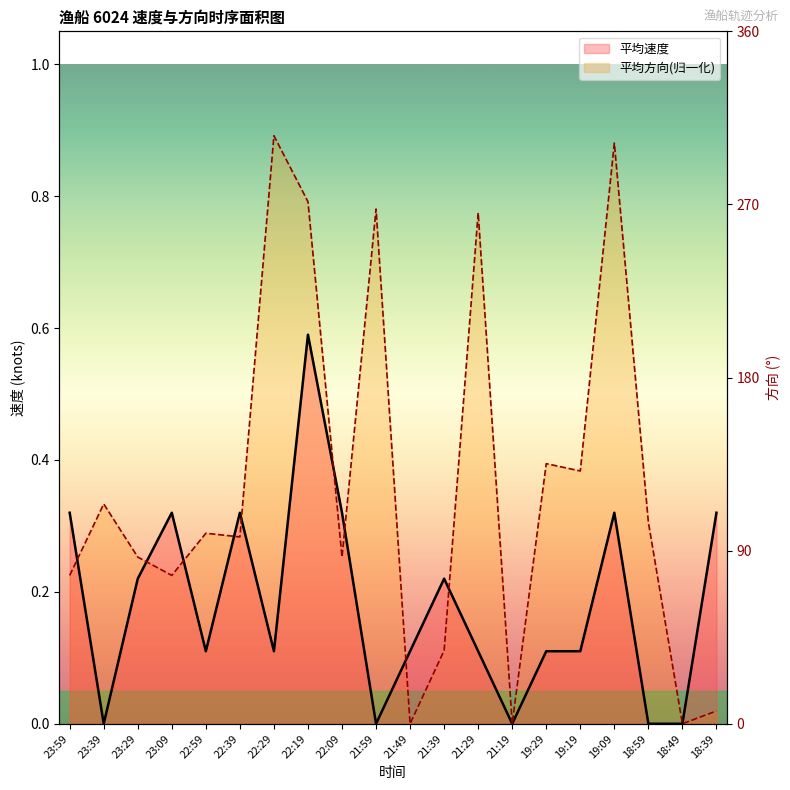

Which series has the largest range (max minus min)?

平均方向